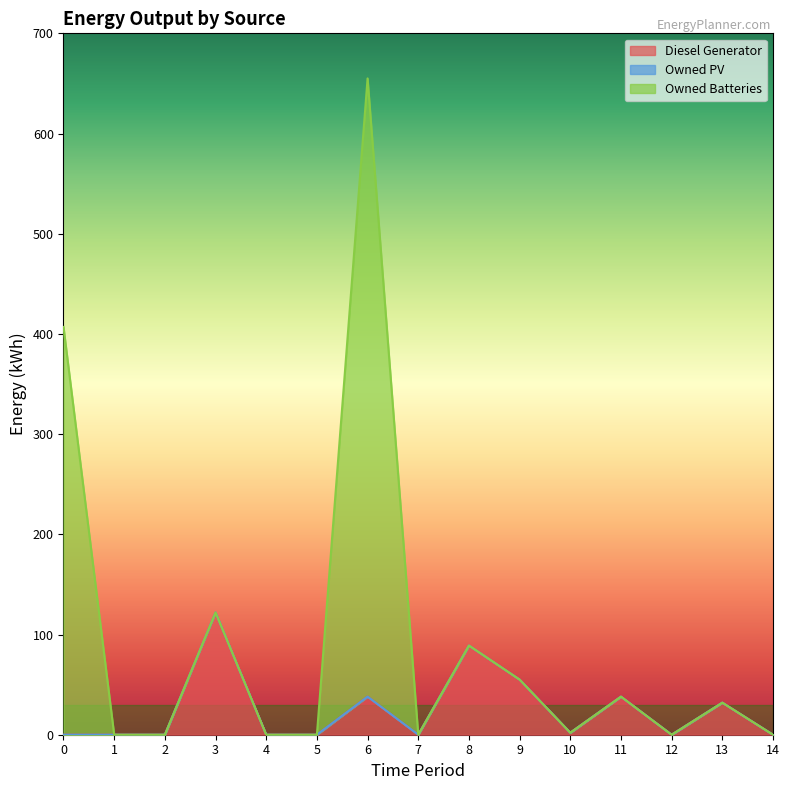

Rank the series at 3 from highest to lowest value.

Diesel Generator, Owned PV, Owned Batteries